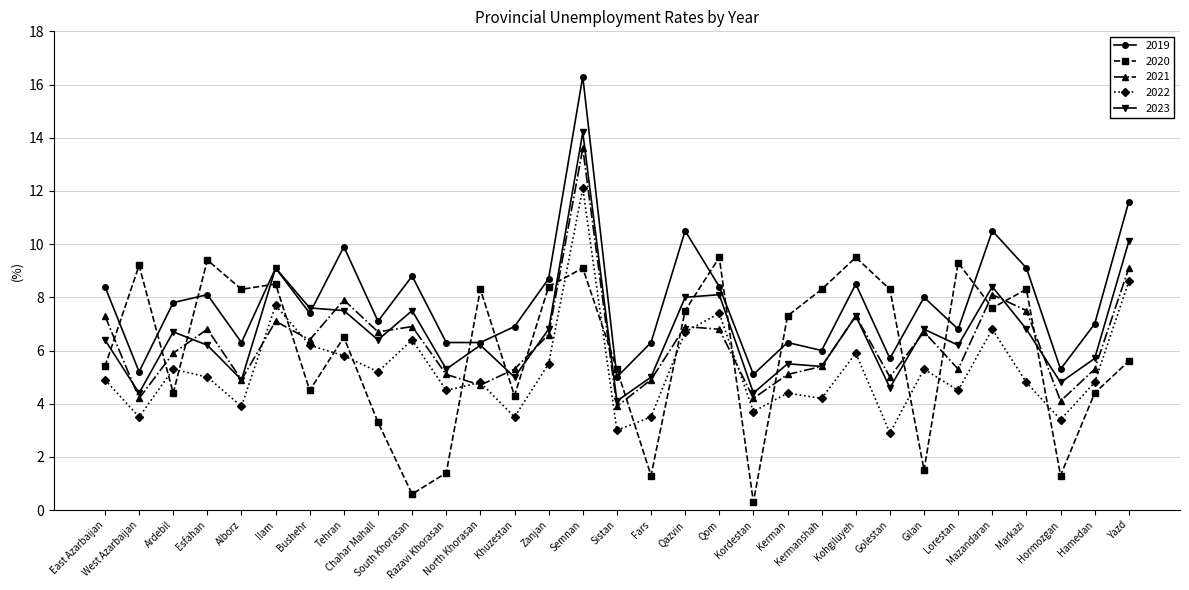

Between Semnan and Hormozgan, which series saw the biggest shift?

2019